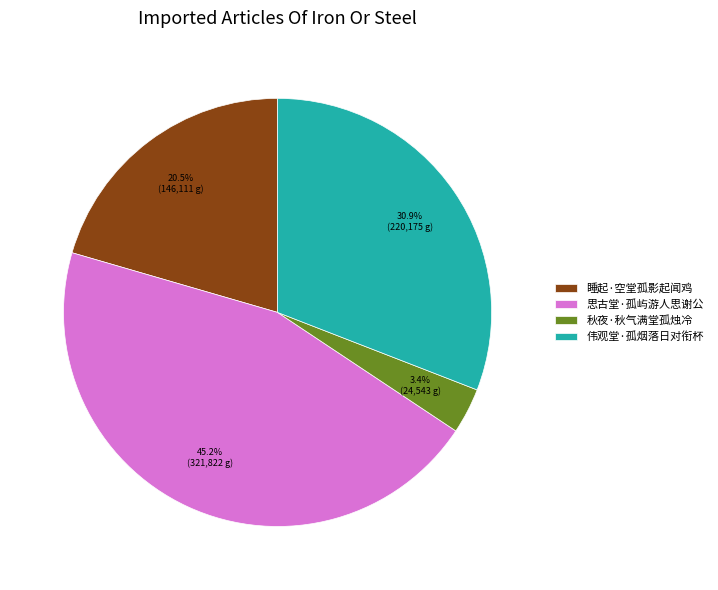

What portion of the pie excludes 秋夜·秋气满堂孤烛冷?

96.6%